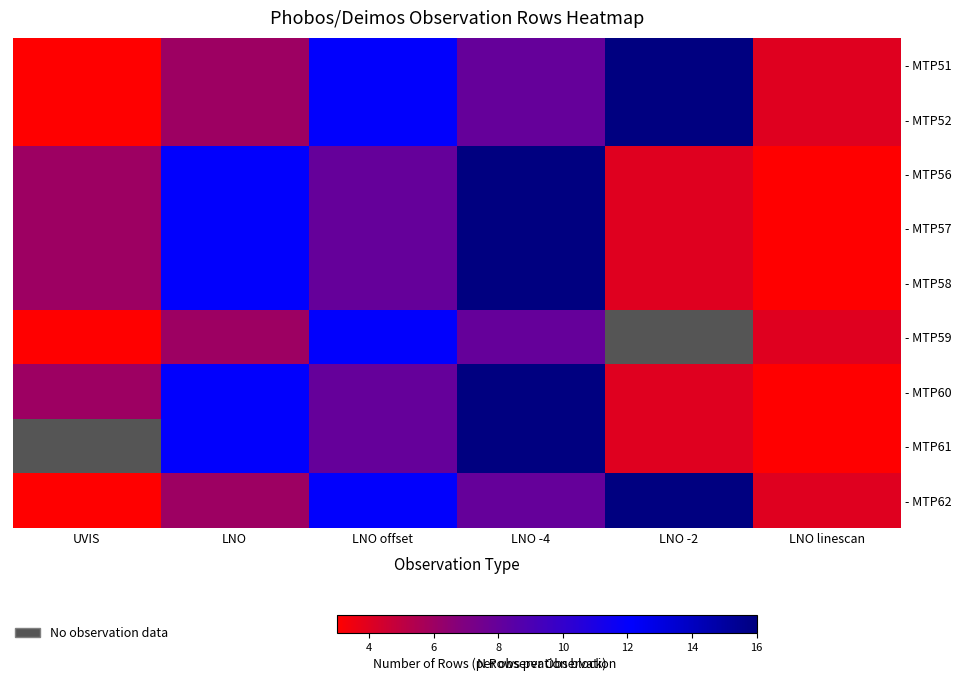

What value does the - MTP62 series have at LNO offset?

12.0